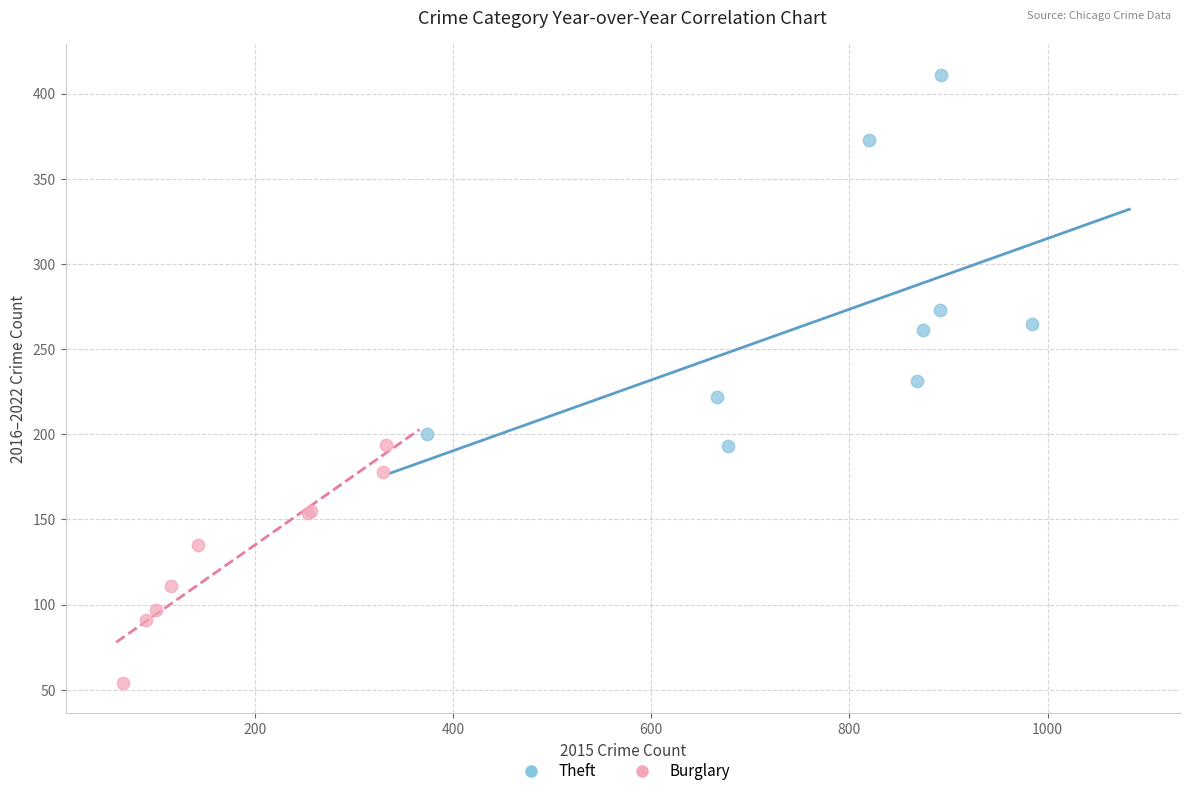

Which series contains the lowest Y value?

Burglary